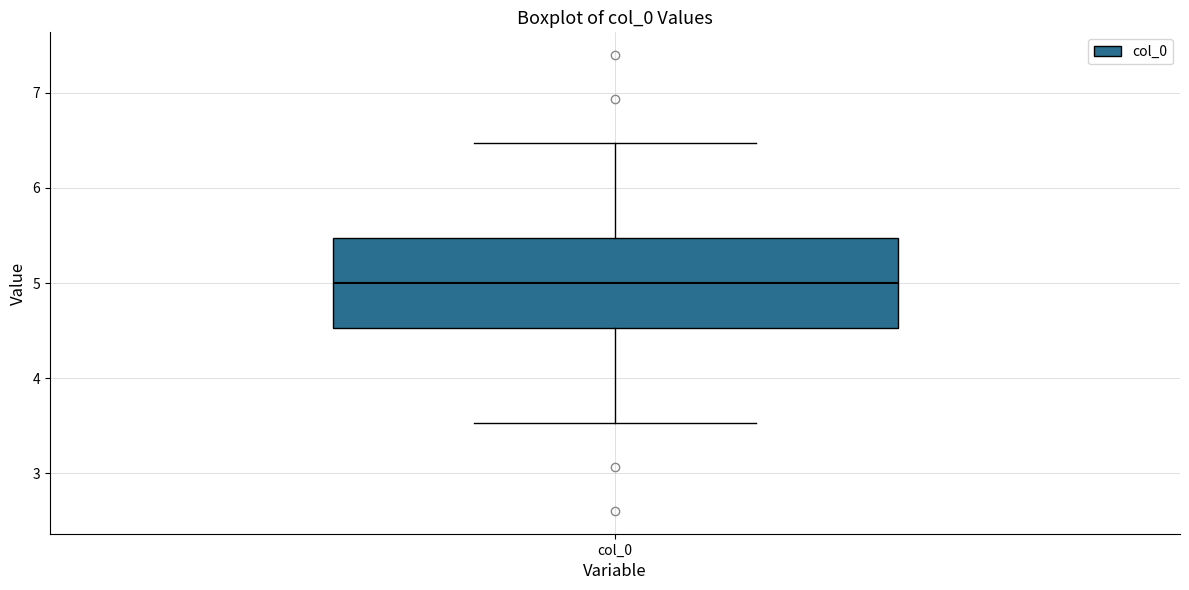

Where does the median line of the box for col_0 sit on the y-axis? The values are not printed on the chart, so give them approximately, as read against the axis.

5.0